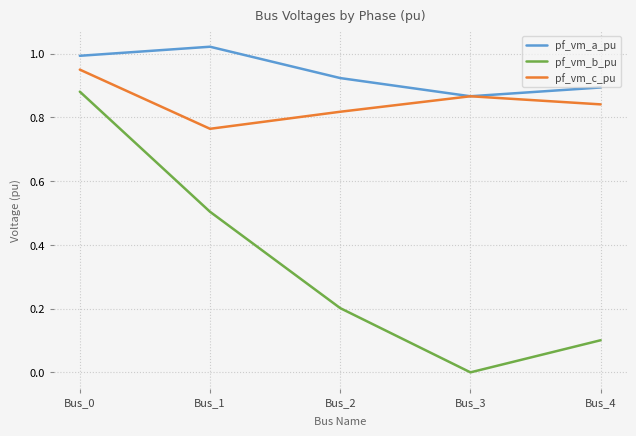

The value of pf_vm_b_pu at Bus_0 is 1.3. True or false?

False